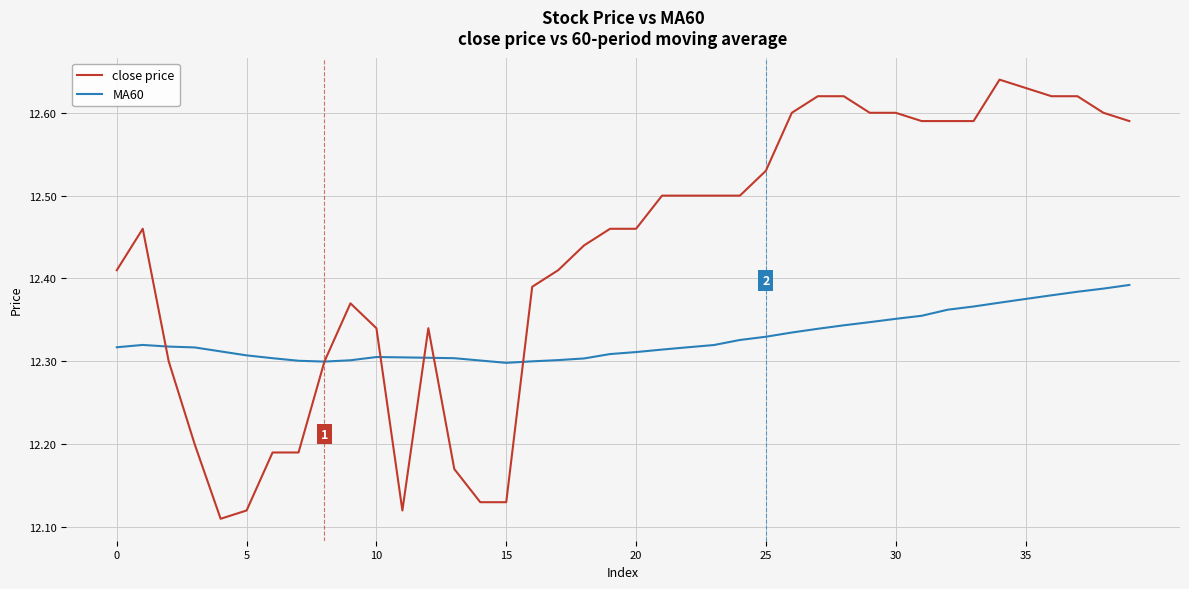

What are all the series names shown in the legend?

close price, MA60